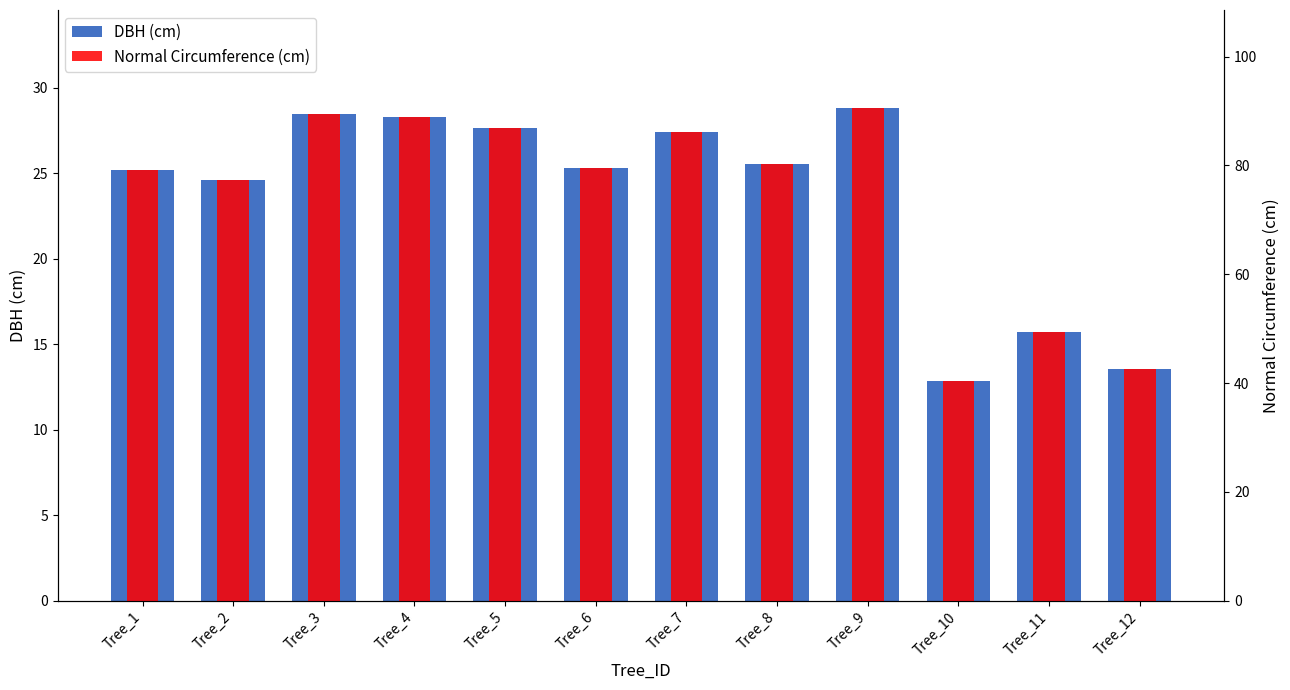

How many bars are there in each group?

2